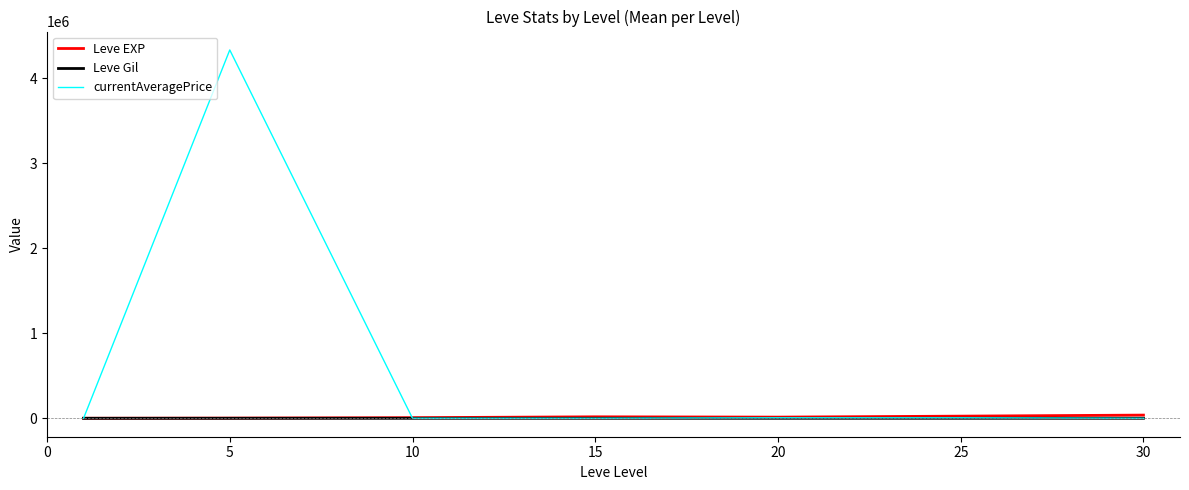

Which series has the largest total across all categories?

currentAveragePrice